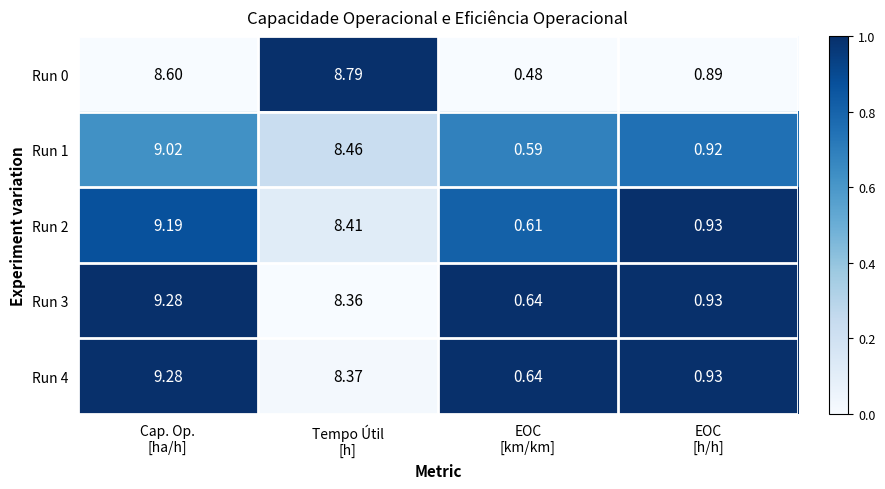

At which category is the sum across all series the highest?

Cap. Op.
[ha/h]